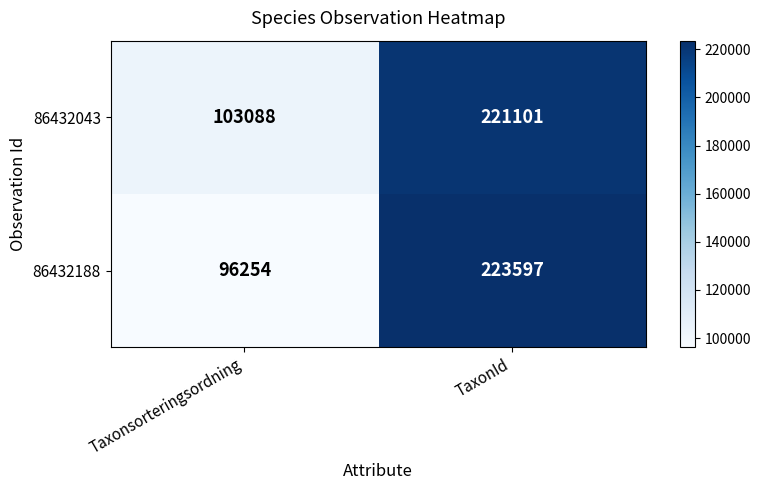

Count the number of categories in the chart.

2